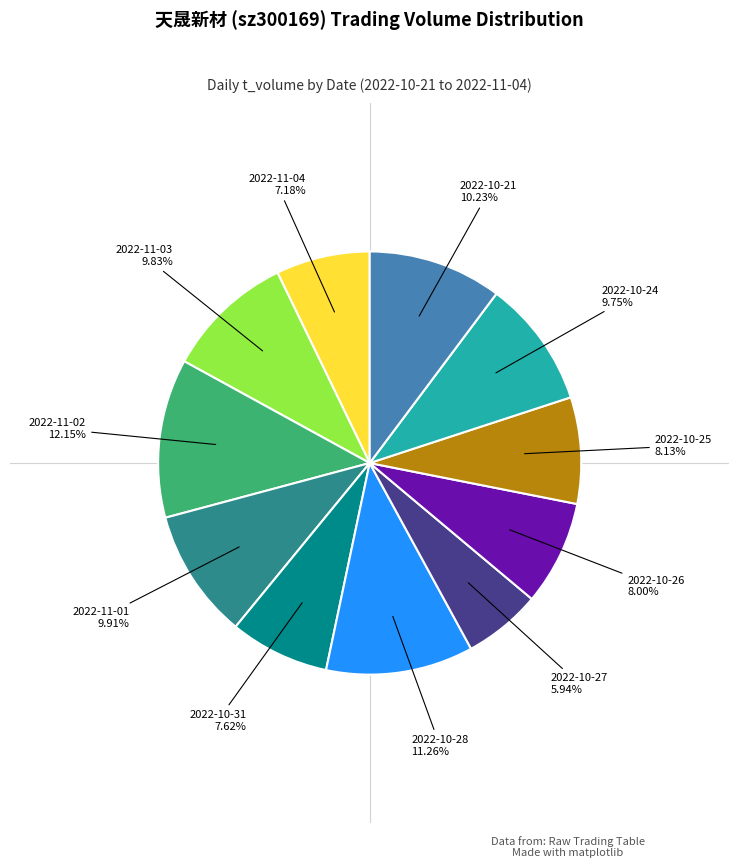

Does any single category account for the majority?

No